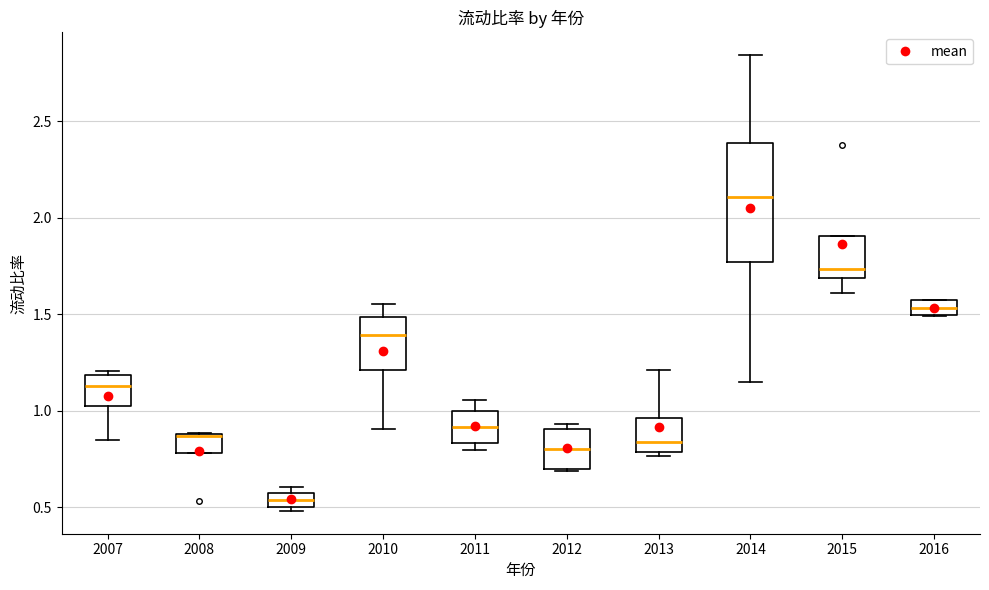

Where is the lower edge of the box at x = 2014 on the y-axis? The values are not printed on the chart, so give them approximately, as read against the axis.

1.75